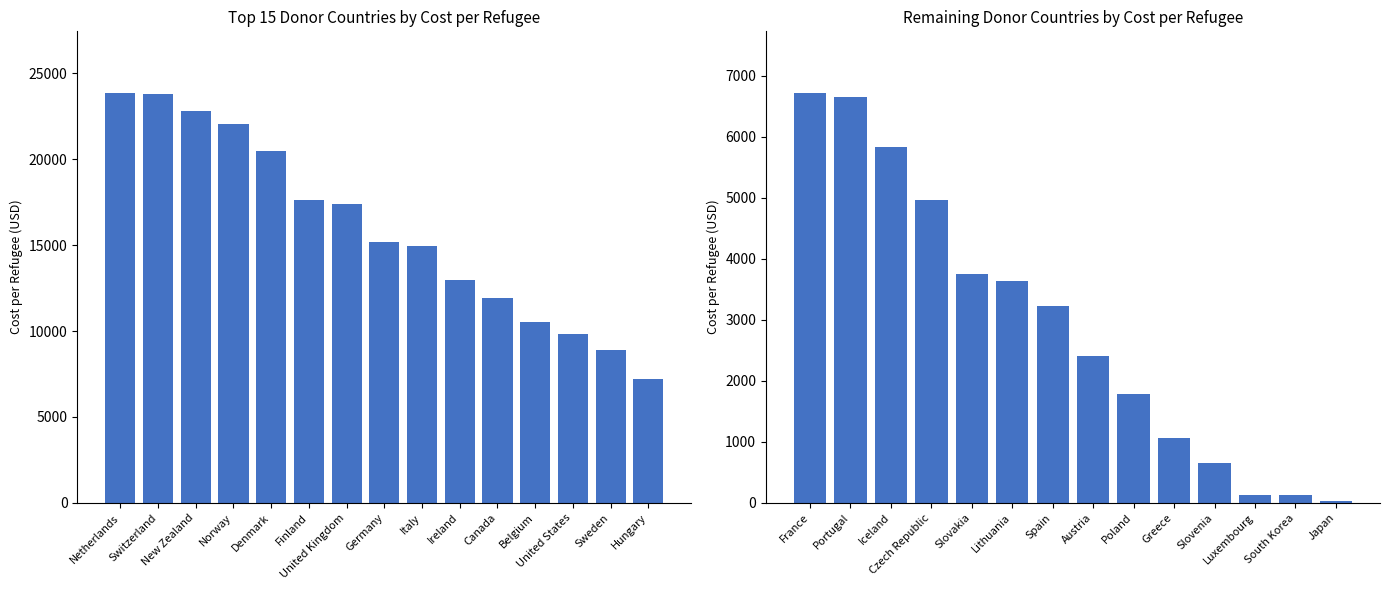

What is the value of the 6th bar from the left?

3629.7